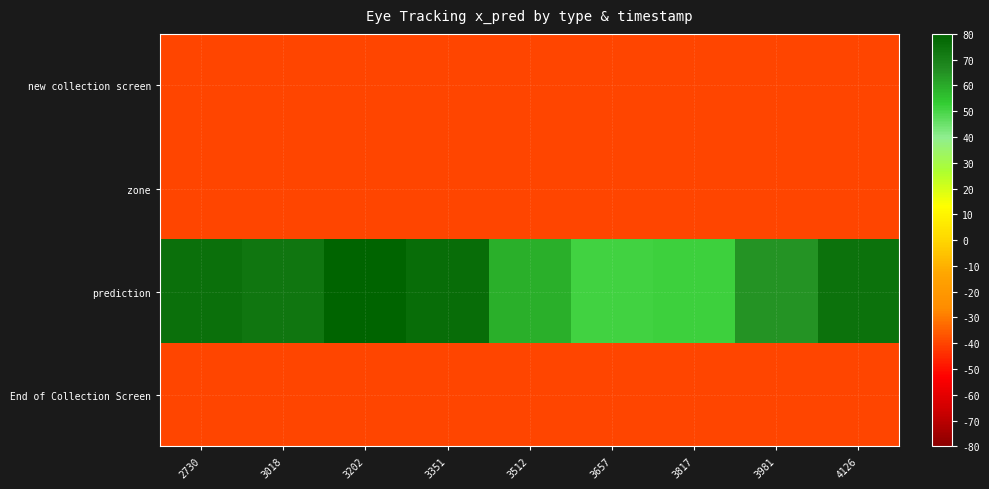

Which series has the largest total across all categories?

prediction